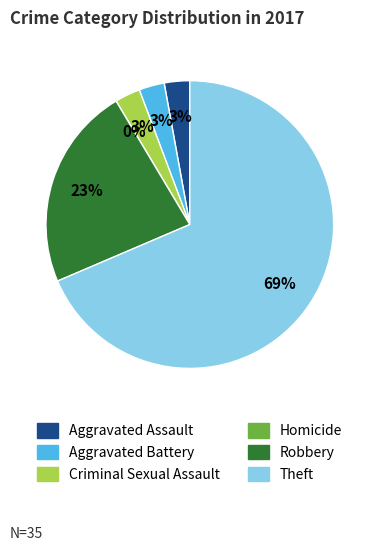

What is the largest slice in the pie chart?

Theft